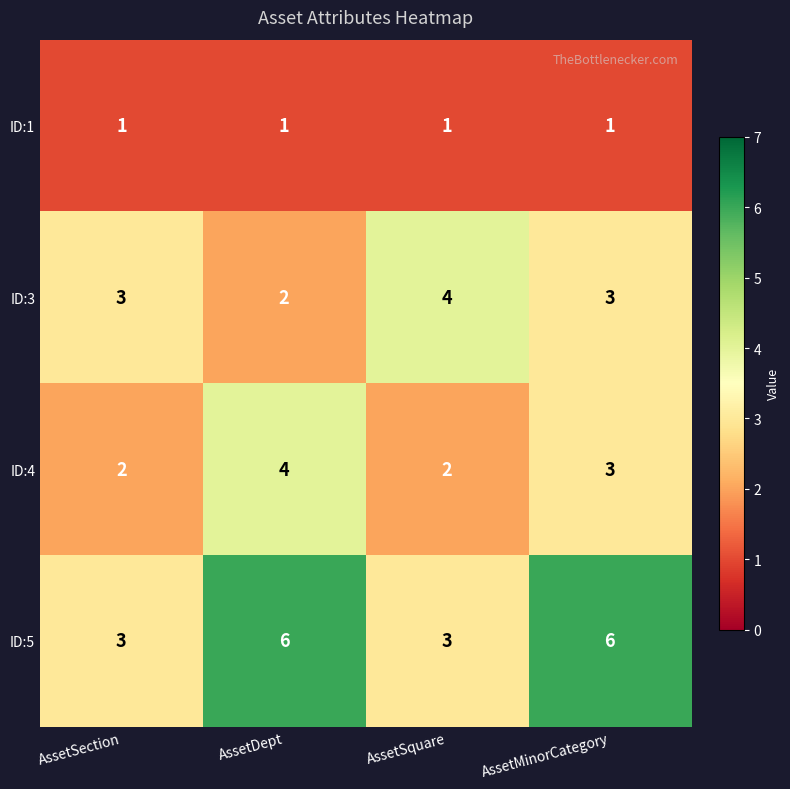

What is the sum of the ID:3 values at AssetDept and AssetMinorCategory?

5